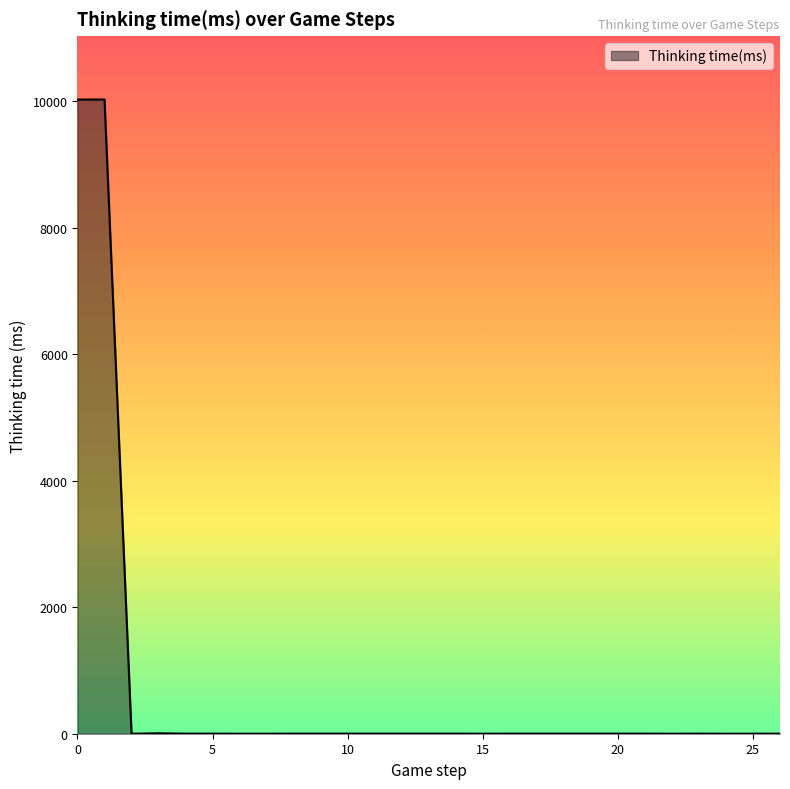

What is the difference between the maximum and minimum values?

10029